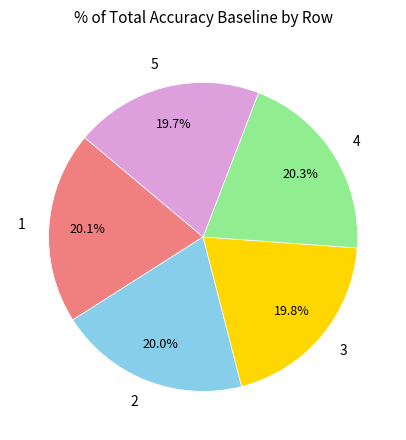

What is the total percentage of 5 and 4?

40.0%